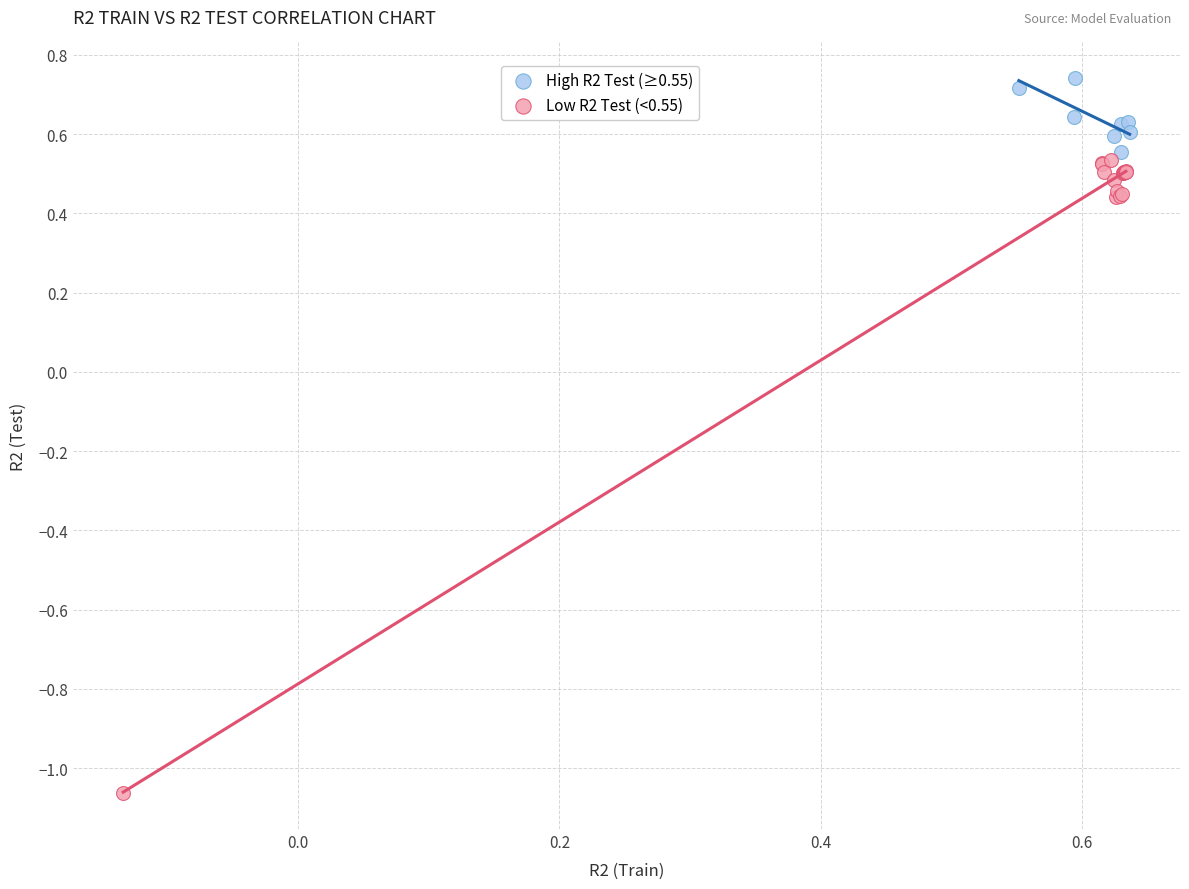

Which series reaches the minimum Y coordinate?

Low R2 Test (<0.55)